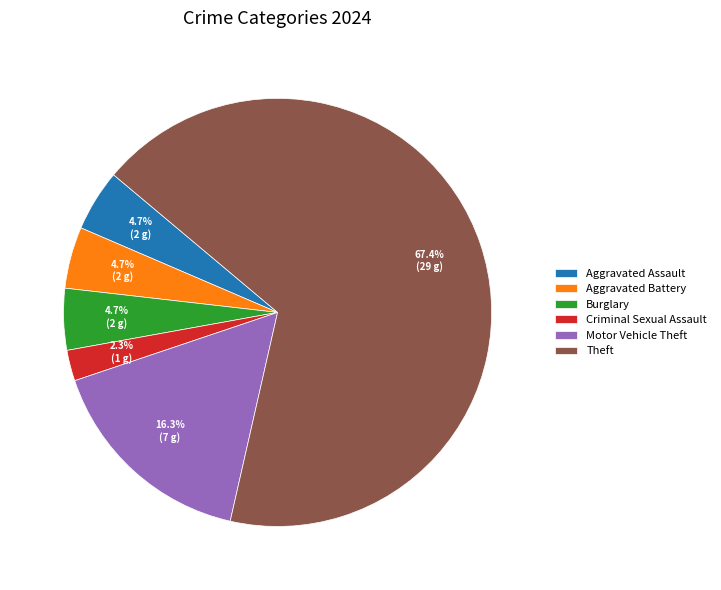

Between Motor Vehicle Theft and Aggravated Assault, which is larger?

Motor Vehicle Theft